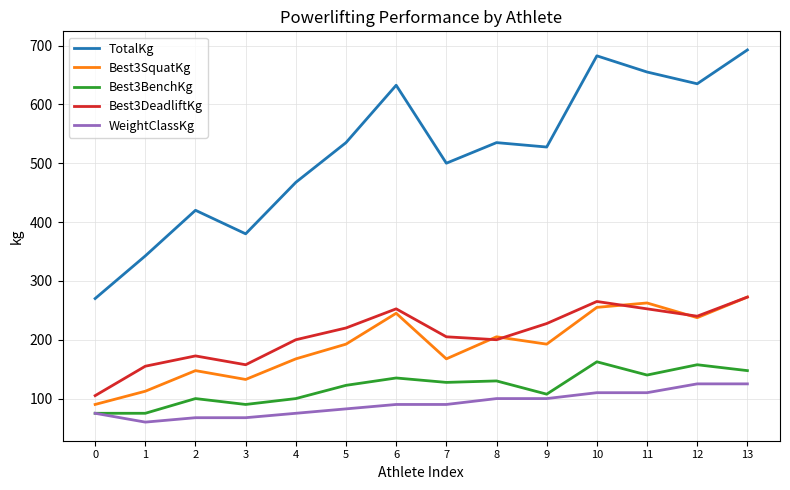

The value of WeightClassKg at 11 is 182.2. True or false?

False